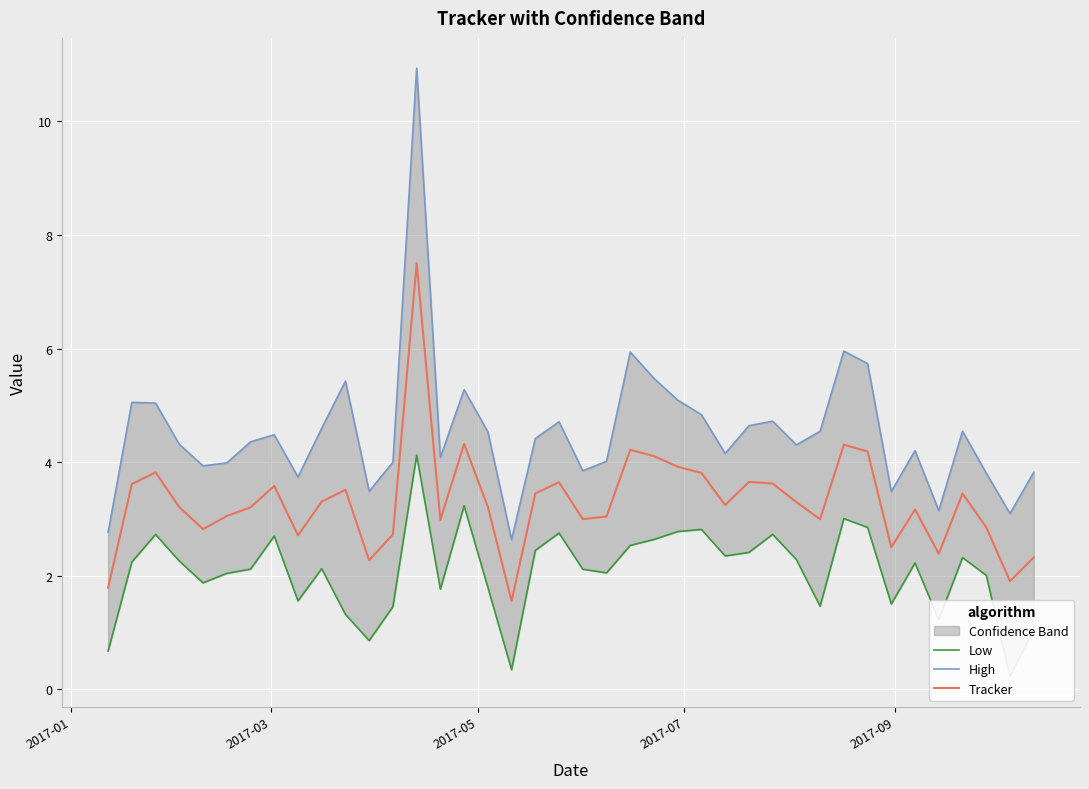

What is the minimum value for Tracker?

1.6